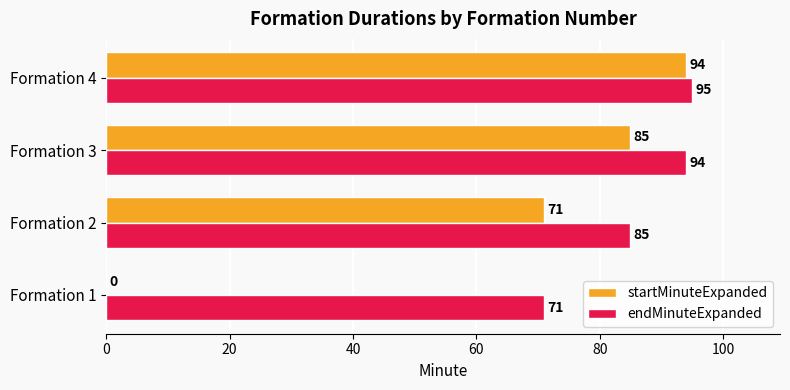

What is the sum of all startMinuteExpanded values?

250